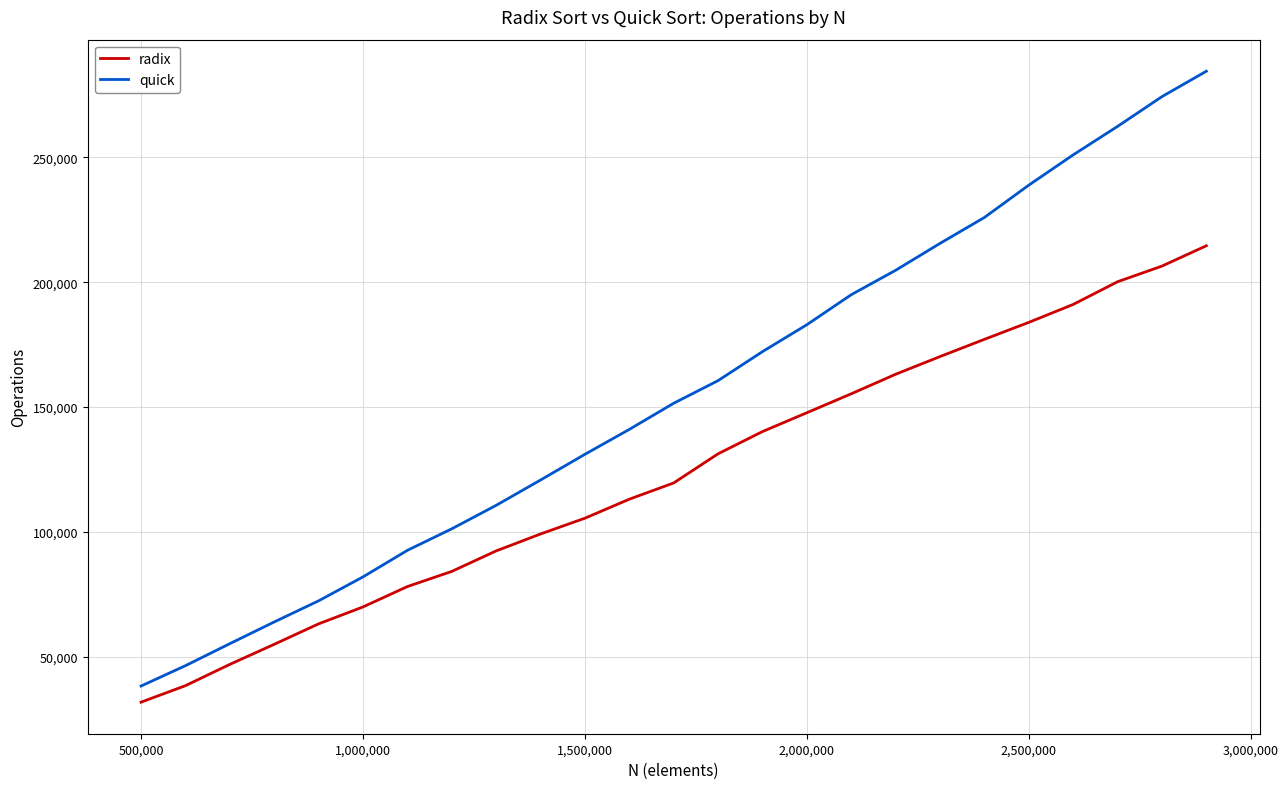

Reading right to left, what are all the values shown in this chart?

radix: 214641	206491	200224	191123	183938	177145	170241	163145	155325	147736	140181	131278	119598	113086	105474	99149	92365	84149	78076	69913	63135	54937	46901	38367	31757
quick: 284573	274396	262471	251061	238925	225981	215591	204810	195023	183001	172218	160603	151531	141052	131078	120773	110623	101218	92590	81950	72362	63894	55201	46376	38226